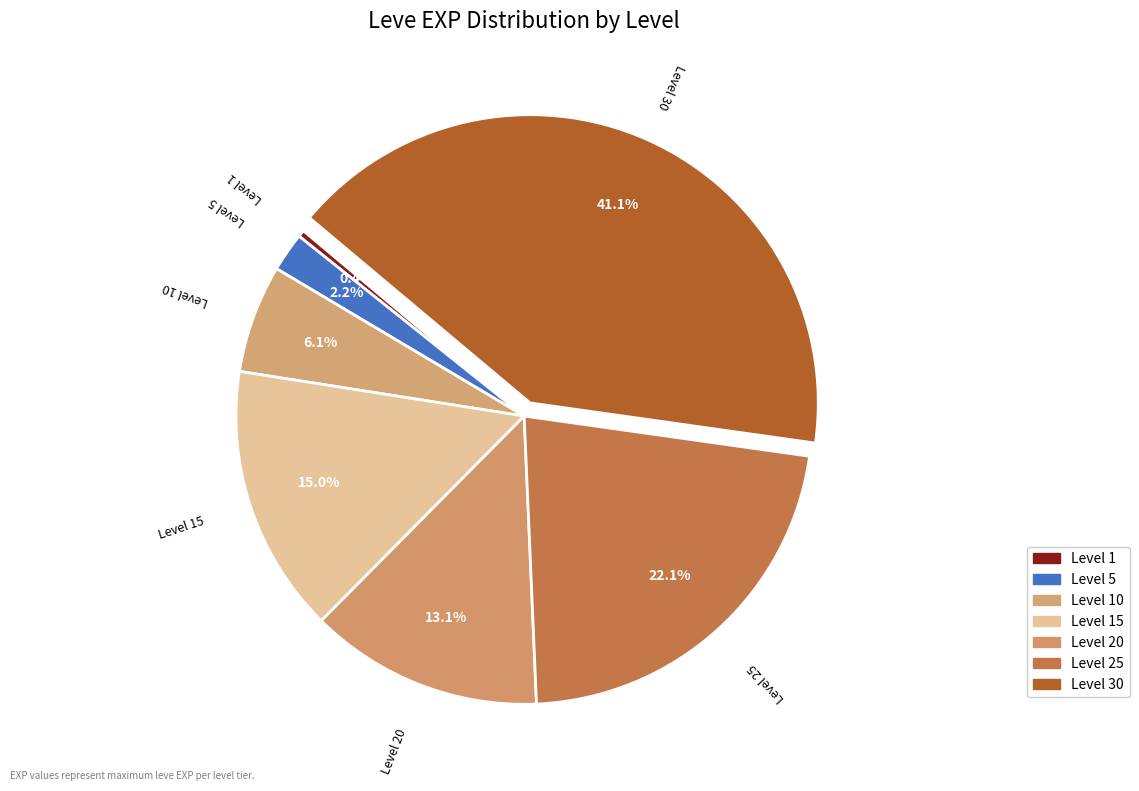

Is it true that Level 25 is 10% of the pie?

False